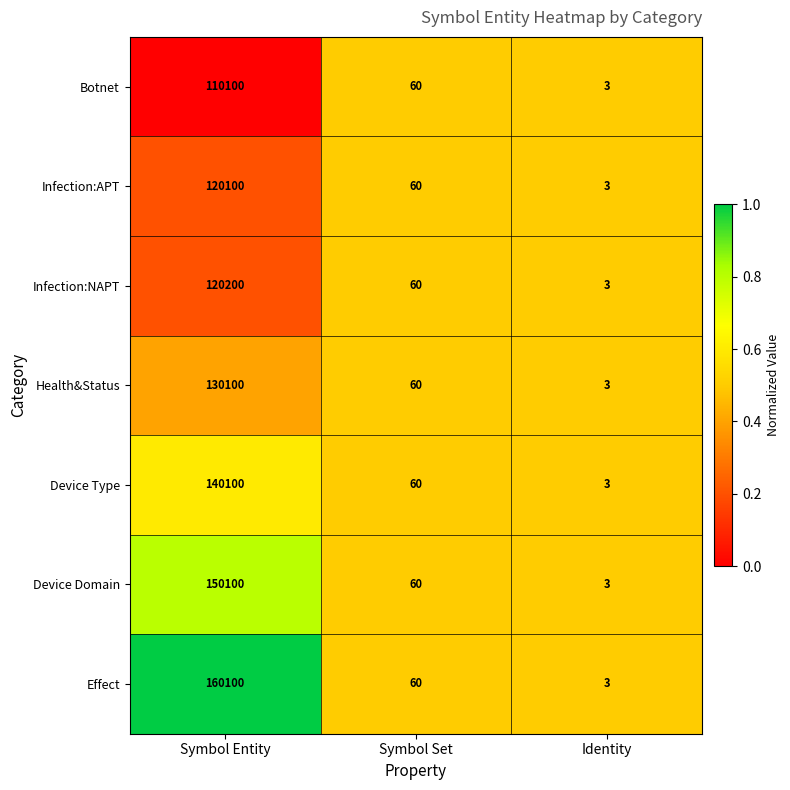

At which label is Infection:APT closest to 60051?

Symbol Set